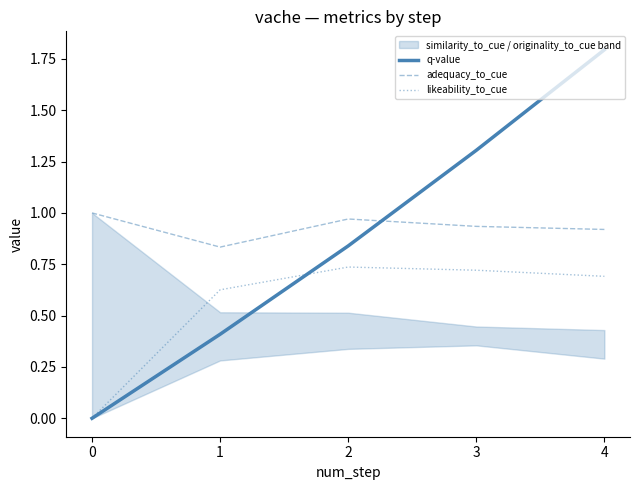

Is the value of adequacy_to_cue at 1 greater than the value of likeability_to_cue at 3?

Yes